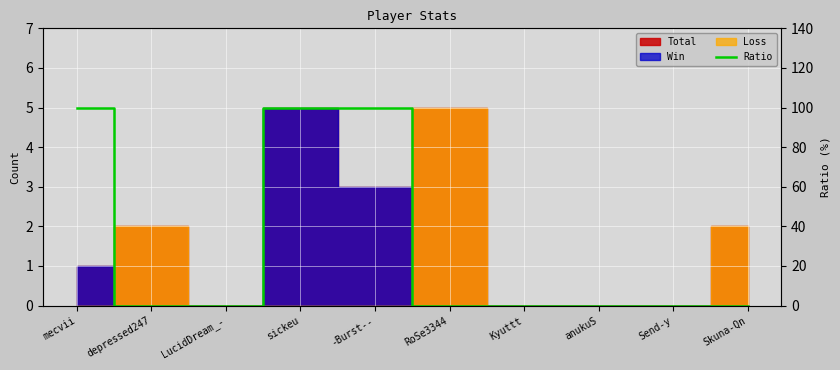

How many positive values are there?

3